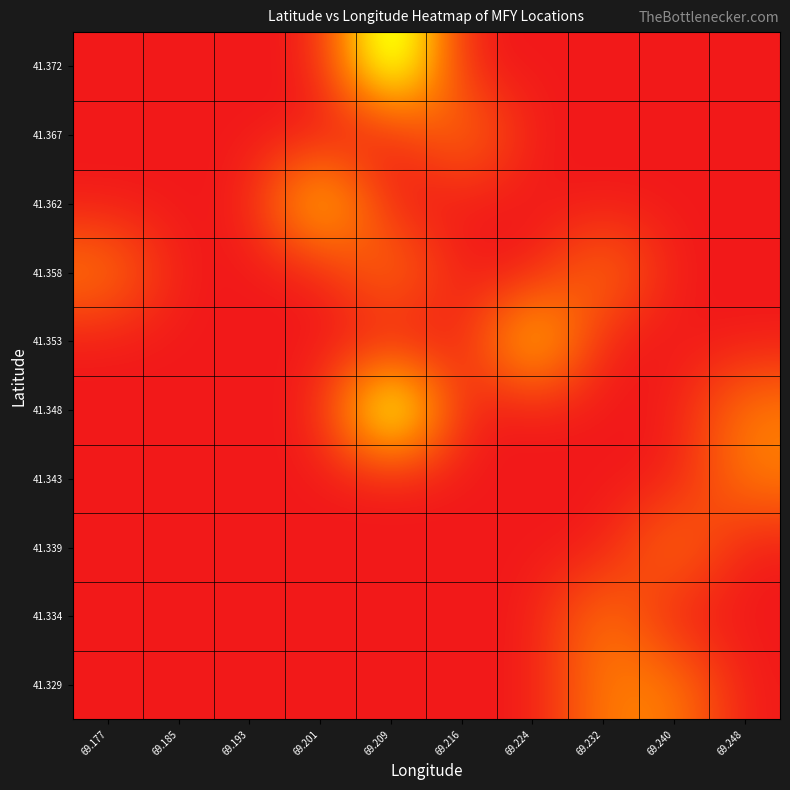

Reading right to left, transcribe all the data shown in this chart.

41.329: 69.248=0	69.240=1	69.232=1	69.224=0	69.216=0	69.209=0	69.201=0	69.193=0	69.185=0	69.177=0
41.334: 69.248=0	69.240=0	69.232=1	69.224=0	69.216=0	69.209=0	69.201=0	69.193=0	69.185=0	69.177=0
41.339: 69.248=0	69.240=1	69.232=0	69.224=0	69.216=0	69.209=0	69.201=0	69.193=0	69.185=0	69.177=0
41.343: 69.248=1	69.240=0	69.232=0	69.224=0	69.216=0	69.209=0	69.201=0	69.193=0	69.185=0	69.177=0
41.348: 69.248=1	69.240=0	69.232=0	69.224=0	69.216=0	69.209=3	69.201=0	69.193=0	69.185=0	69.177=0
41.353: 69.248=0	69.240=0	69.232=0	69.224=2	69.216=0	69.209=0	69.201=0	69.193=0	69.185=0	69.177=0
41.358: 69.248=0	69.240=0	69.232=1	69.224=0	69.216=0	69.209=1	69.201=0	69.193=0	69.185=0	69.177=1
41.362: 69.248=0	69.240=0	69.232=0	69.224=0	69.216=0	69.209=0	69.201=2	69.193=0	69.185=0	69.177=0
41.367: 69.248=0	69.240=0	69.232=0	69.224=0	69.216=1	69.209=0	69.201=0	69.193=0	69.185=0	69.177=0
41.372: 69.248=0	69.240=0	69.232=0	69.224=0	69.216=0	69.209=3	69.201=0	69.193=0	69.185=0	69.177=0